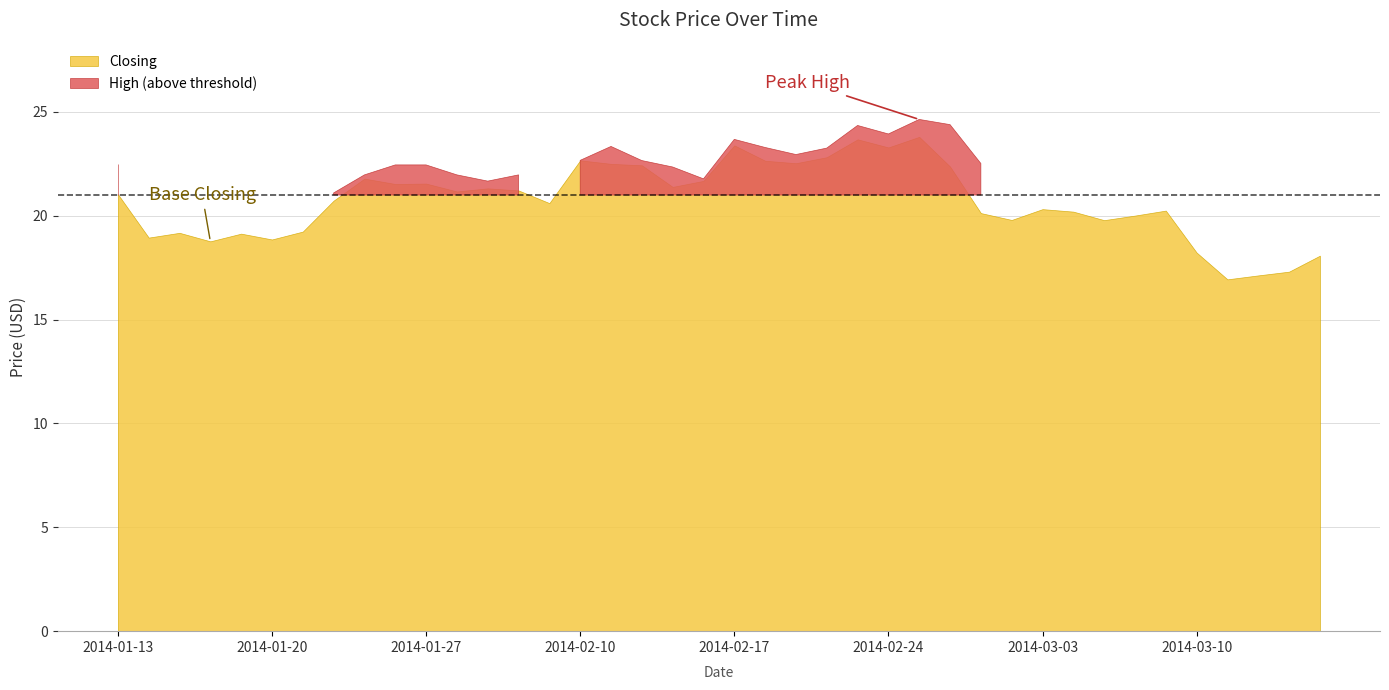

The value of High at 2014-01-13 is 22.5. True or false?

True